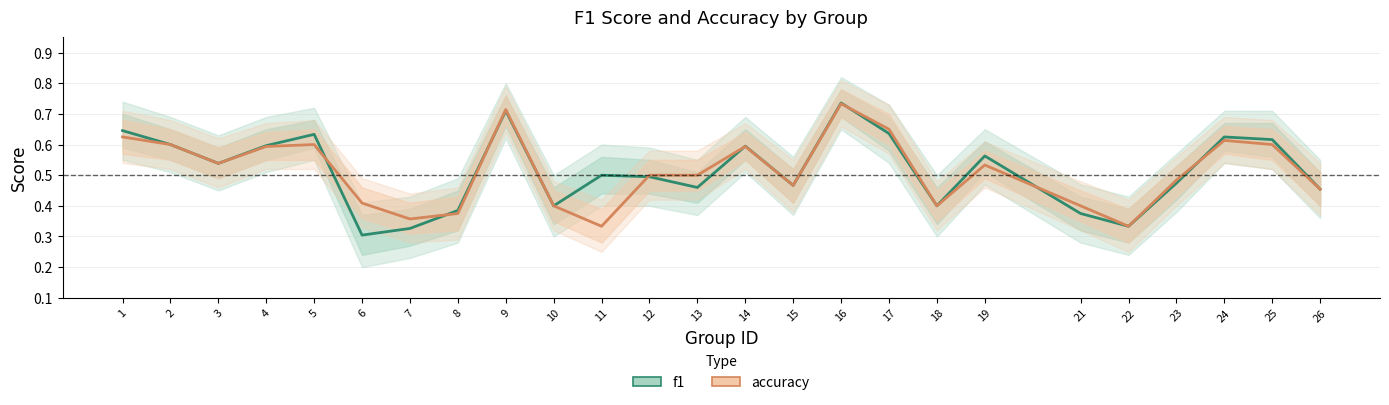

What is the difference between the maximum and second lowest values in the accuracy series?

0.4